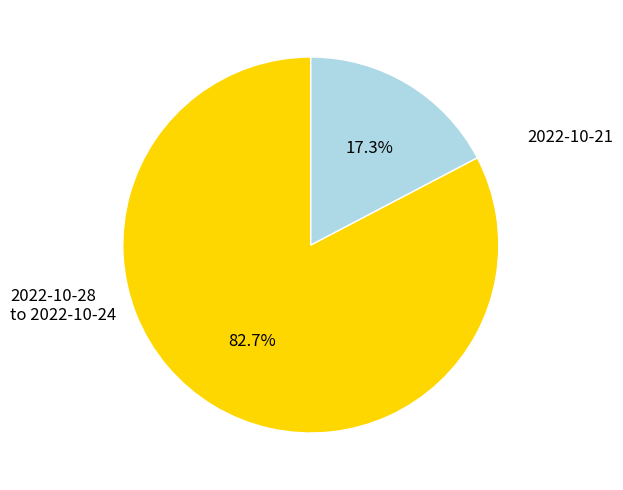

Is there any slice that represents more than half of the pie?

Yes